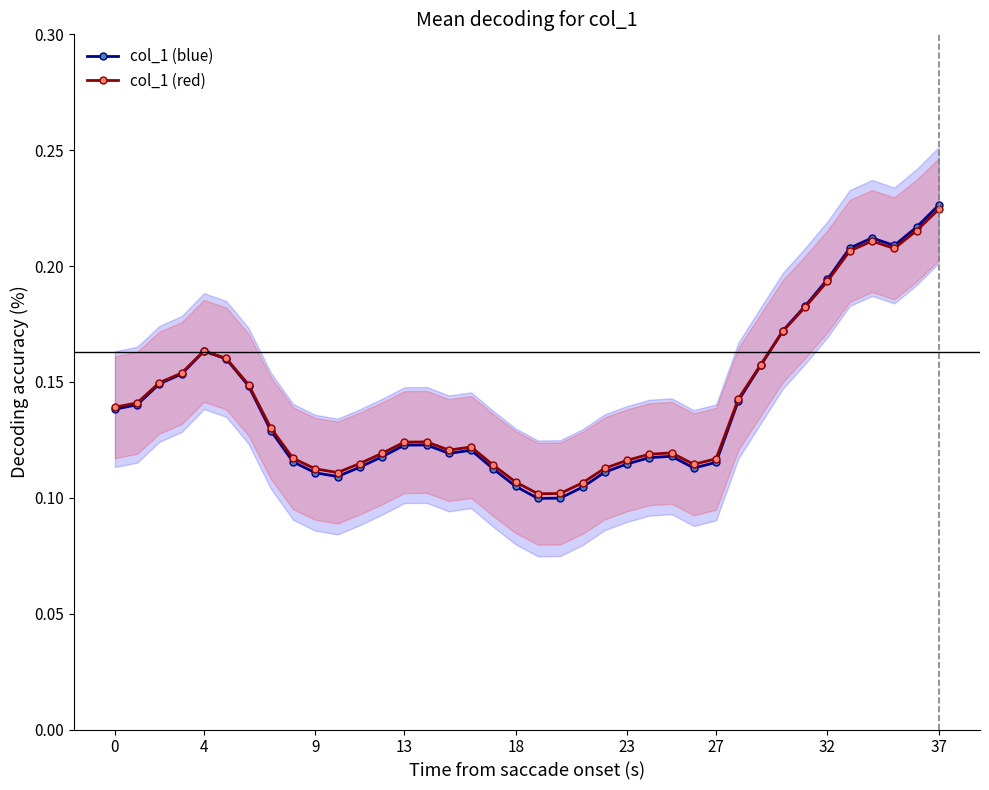

What is the difference between the maximum and minimum values in the col_1 (blue) series?

0.1